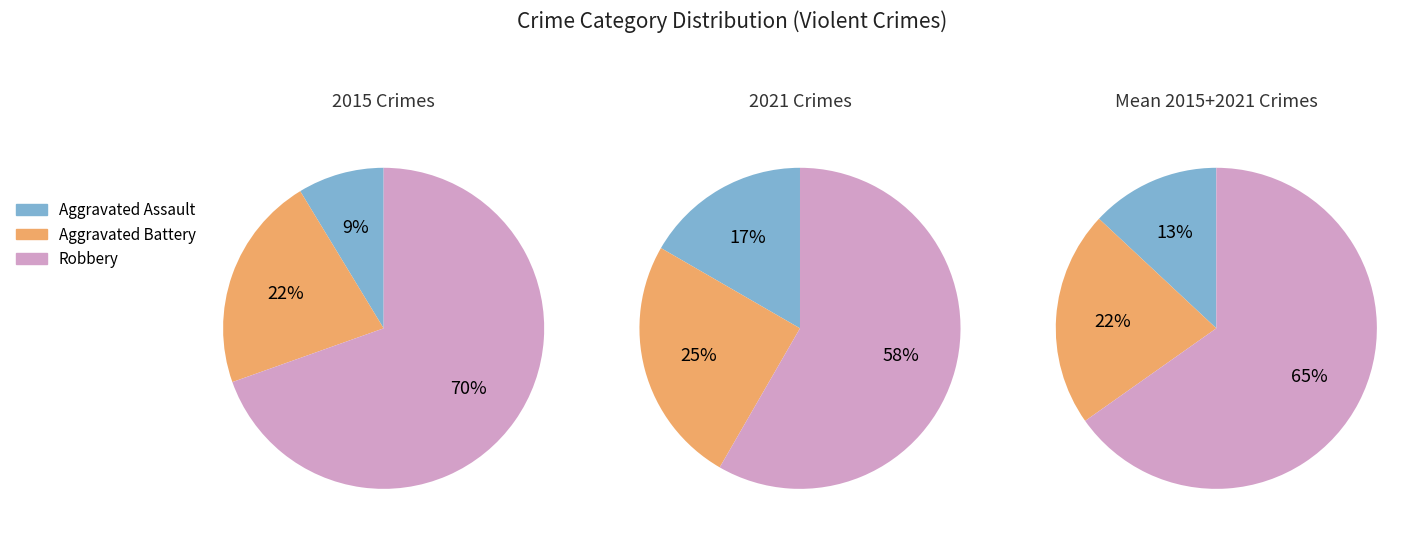

Does Aggravated Assault account for over 50% of the chart?

No